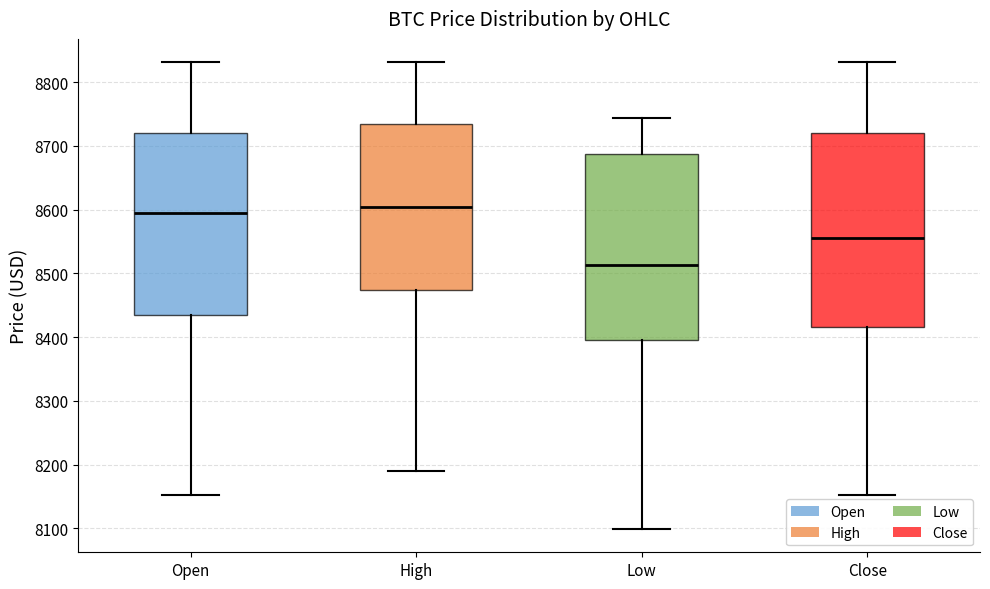

Which box has the lowest median line?

Low